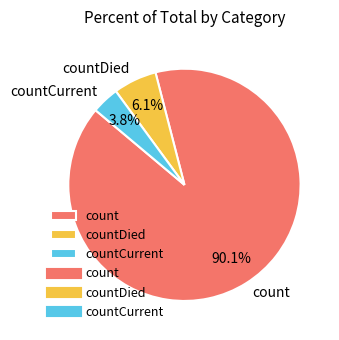

Which slice is the largest?

count